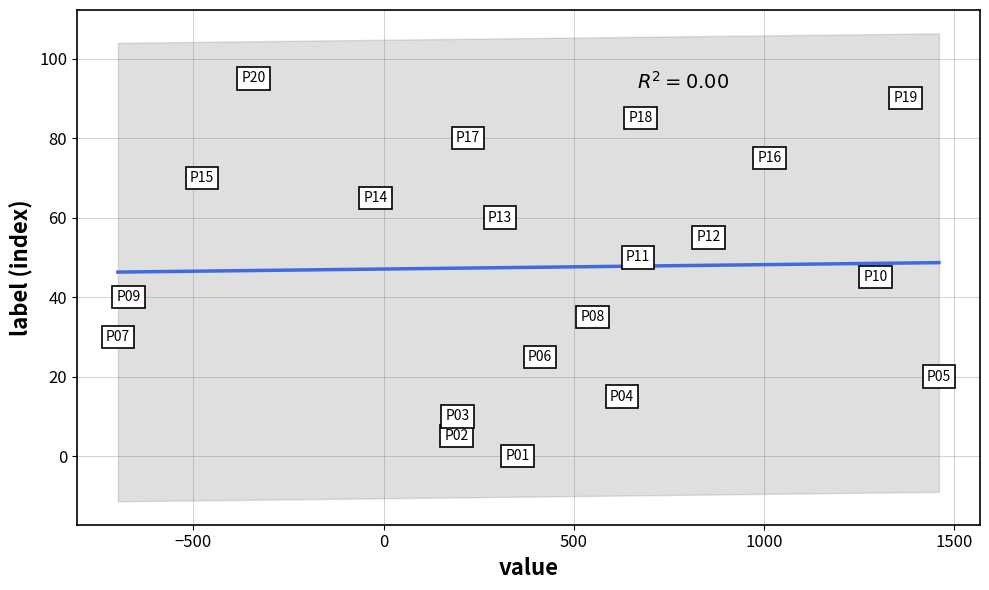

What is the range of Y values (max minus min)?

95